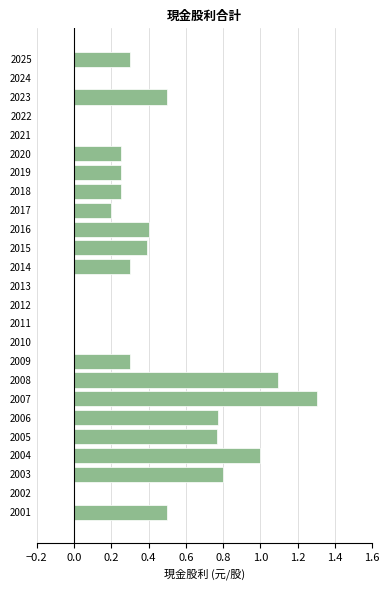

Is it true that the value at 2025 is 0.3?

True